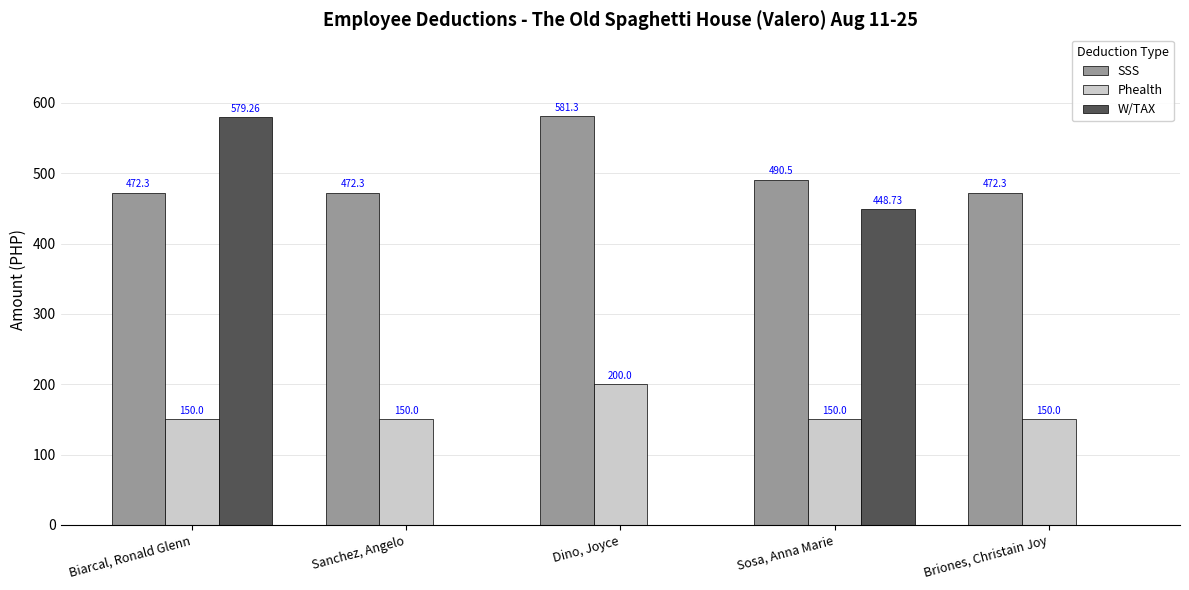

Which series has the largest total across all categories?

SSS